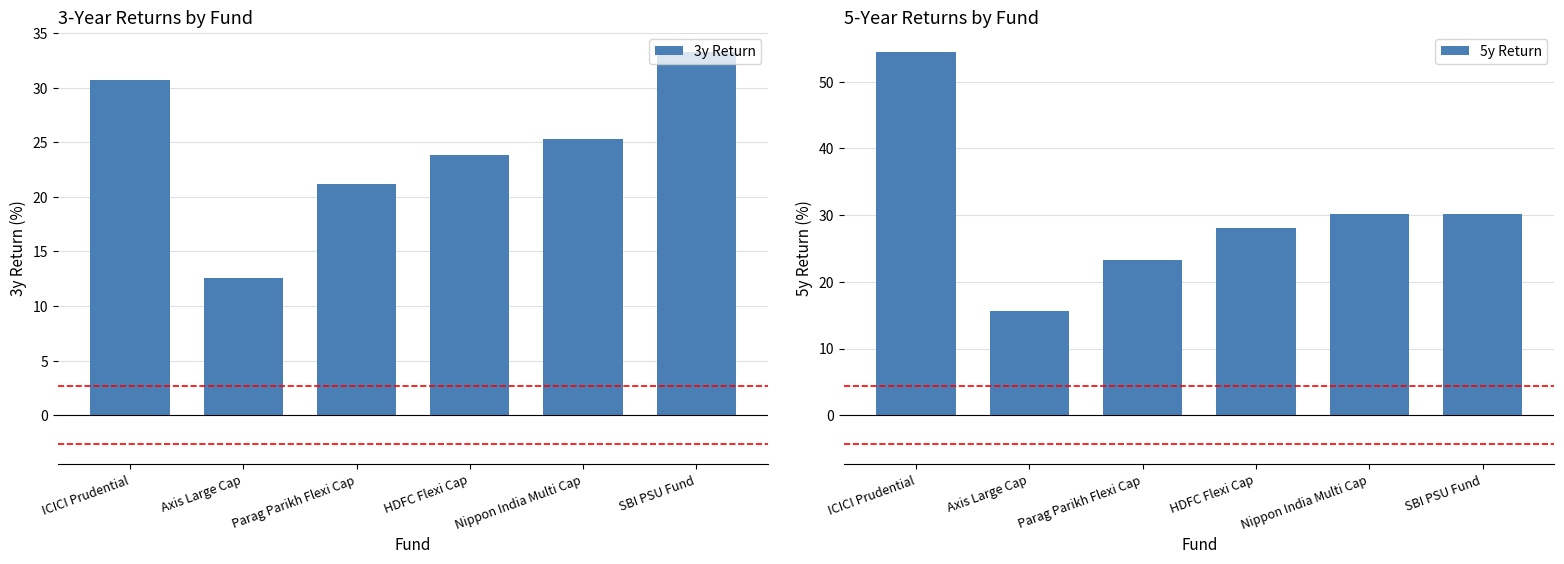

At which category is the sum across all series the highest?

ICICI Prudential